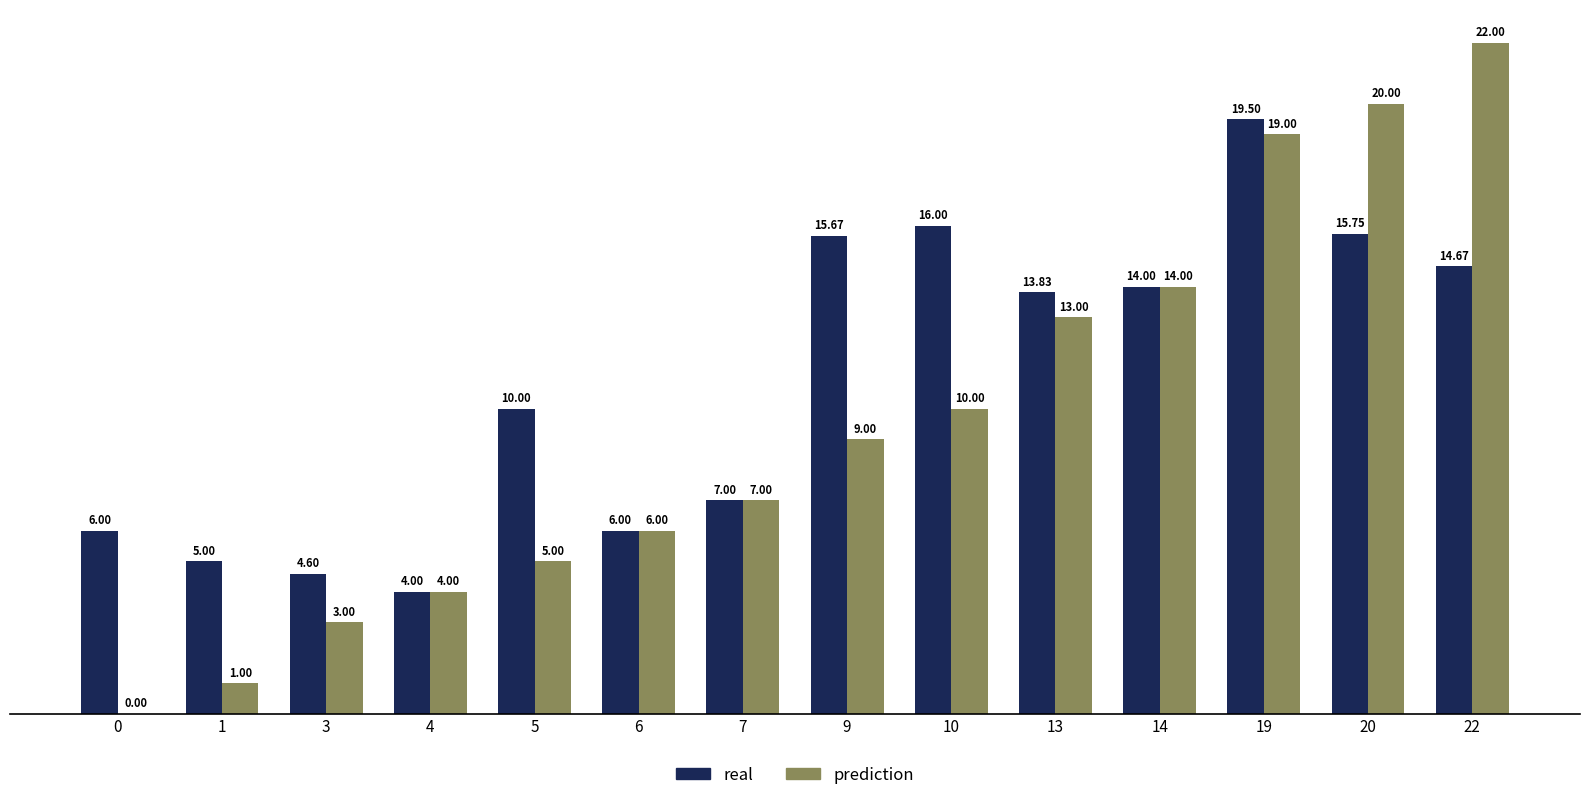

How many groups of bars are there?

14